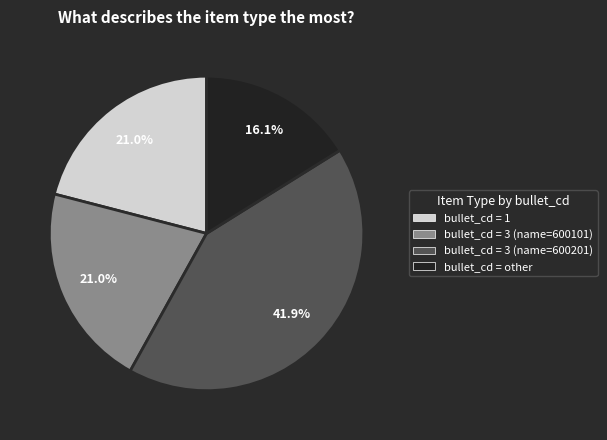

Is there a majority slice in this chart?

No